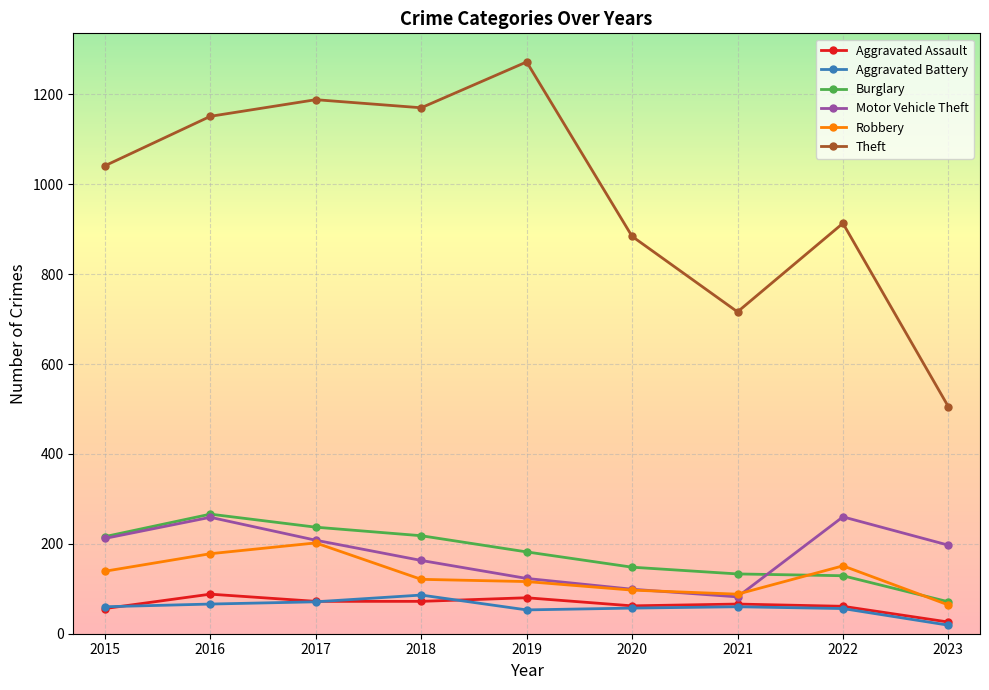

What is the difference between the highest and lowest values at 2018?

1098